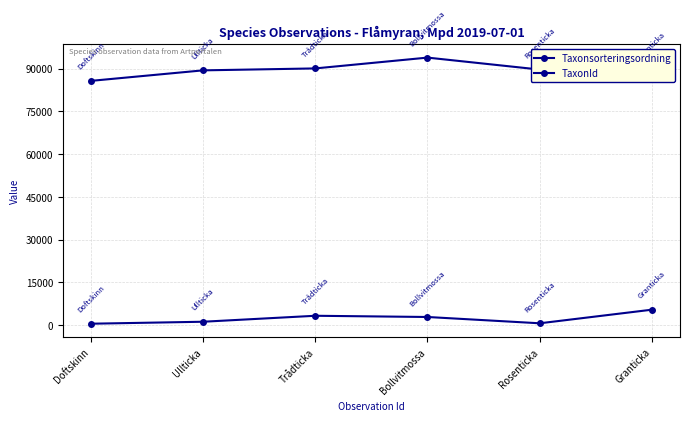

Does the chart have visible grid lines?

Yes